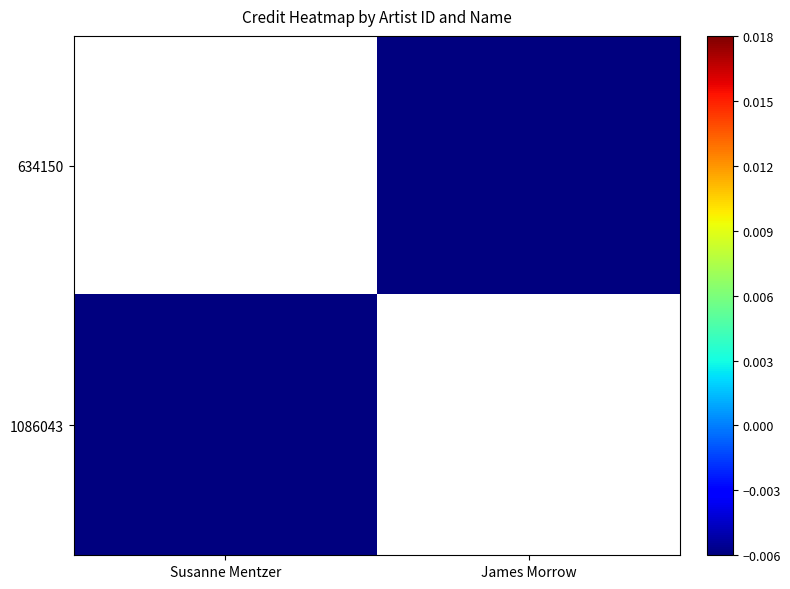

Rank the series by their average value, from lowest to highest.

634150, 1086043